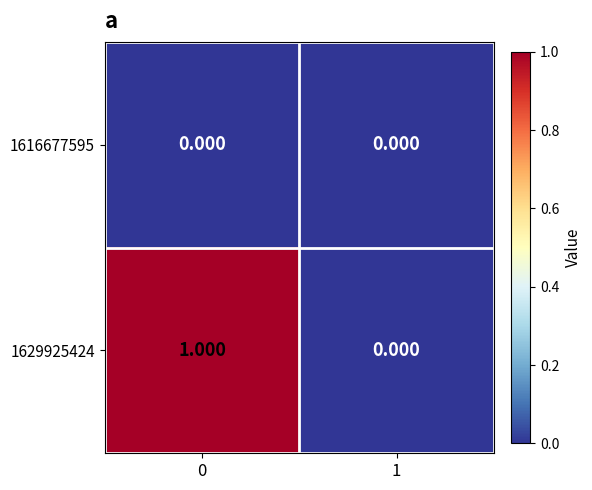

Count the number of categories in the chart.

2